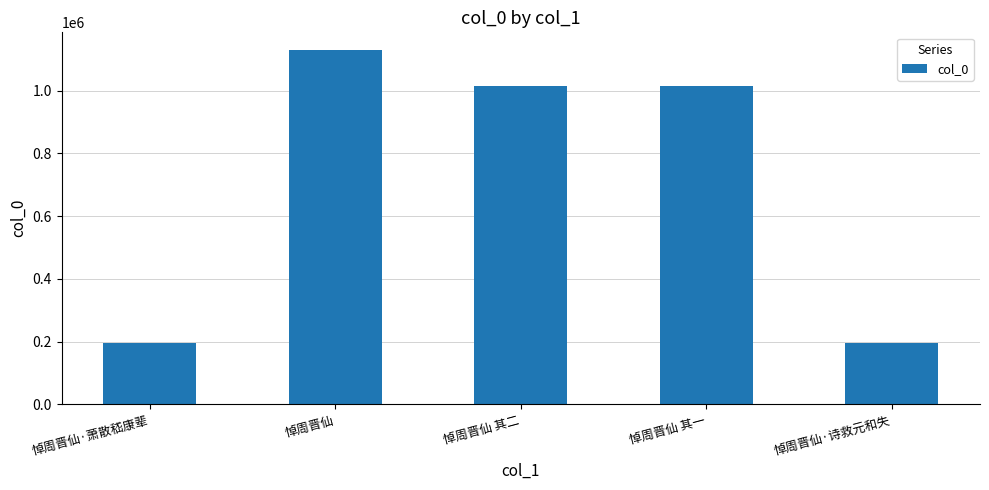

What is the minimum value shown in the chart?

194329